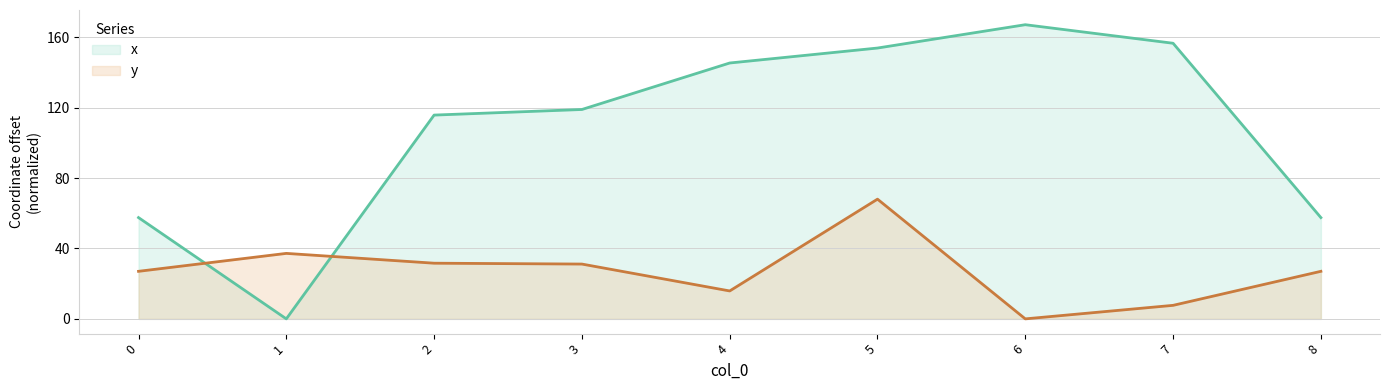

Which series has the largest range (max minus min)?

x